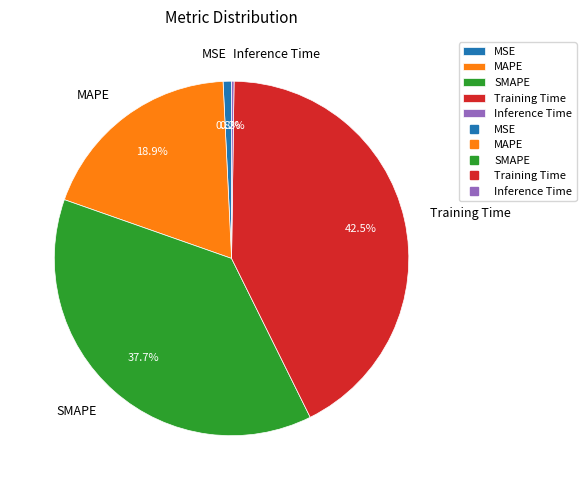

True or false: MSE accounts for 11% of the total.

False